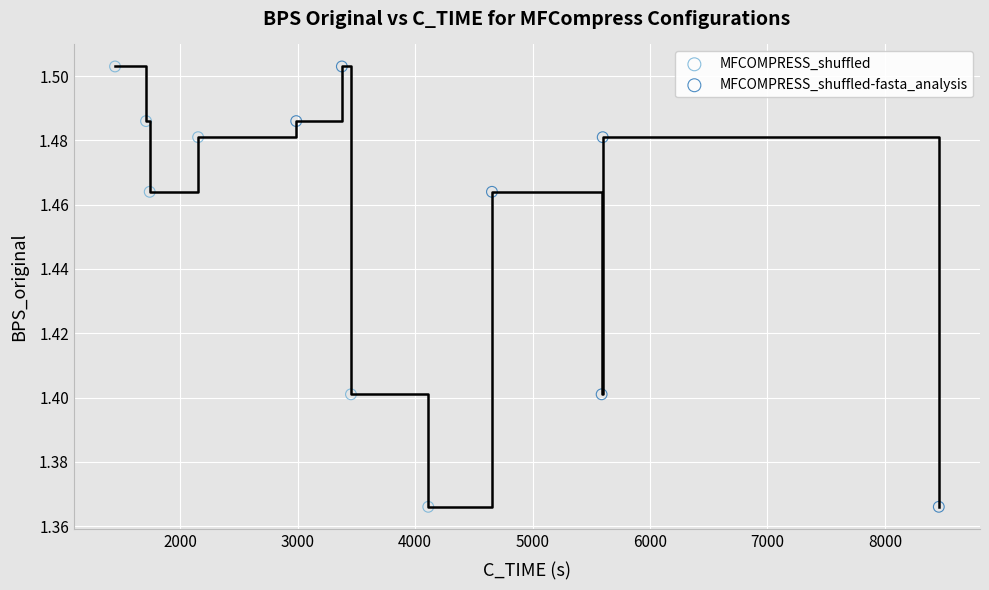

What are all the series names shown in the legend?

MFCOMPRESS_shuffled, MFCOMPRESS_shuffled-fasta_analysis